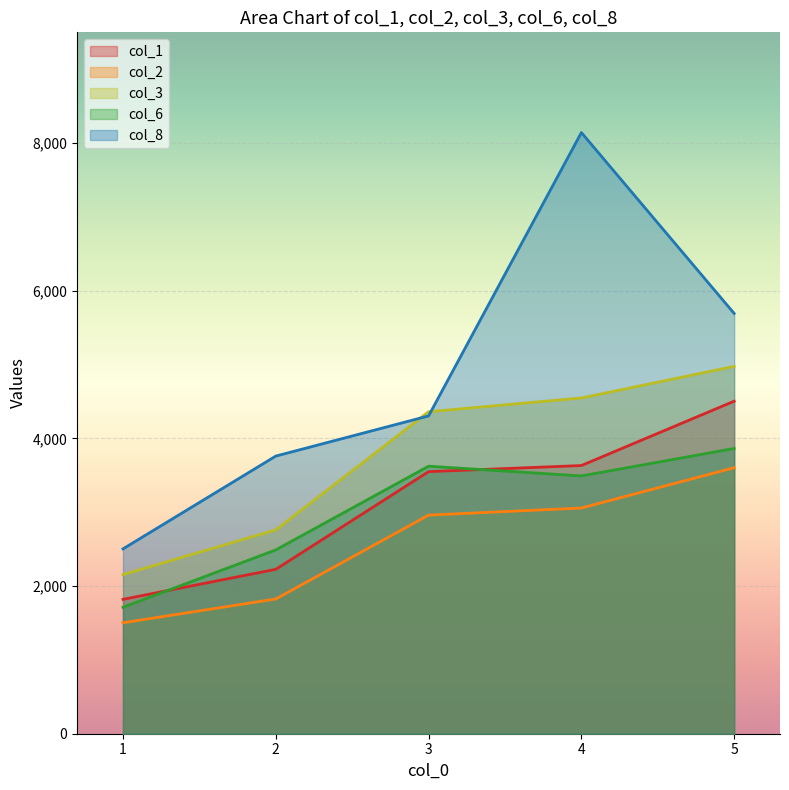

True or false: col_1 has more than 0 points higher than both neighbors.

False